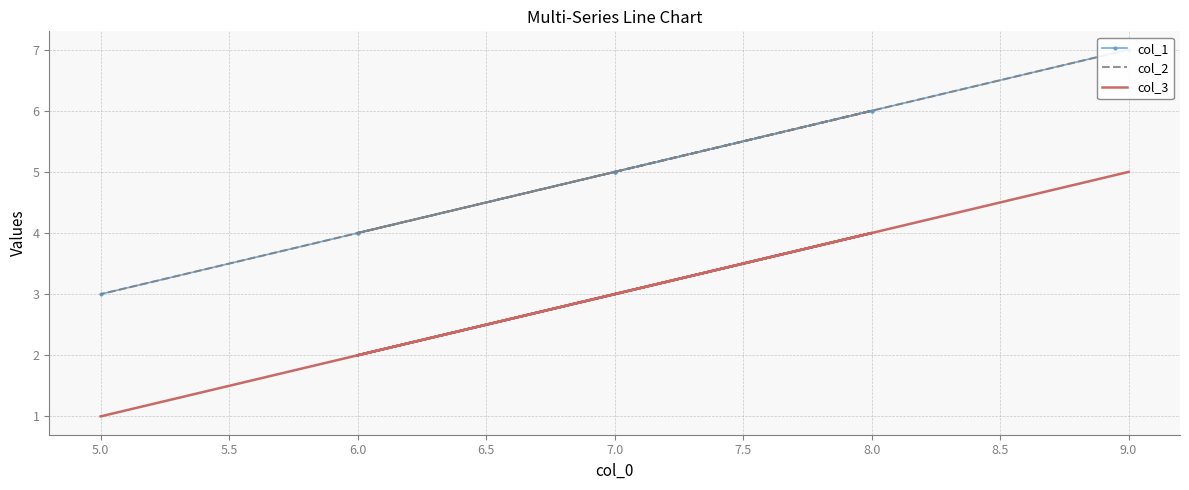

What are all the series names shown in the legend?

col_1, col_2, col_3